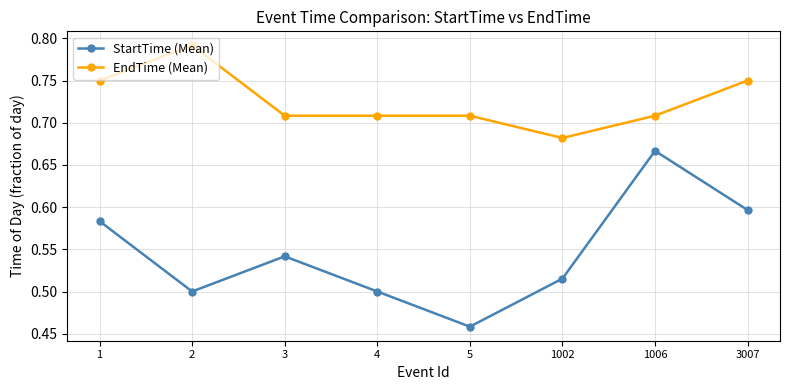

Which series has the largest total across all categories?

EndTime (Mean)